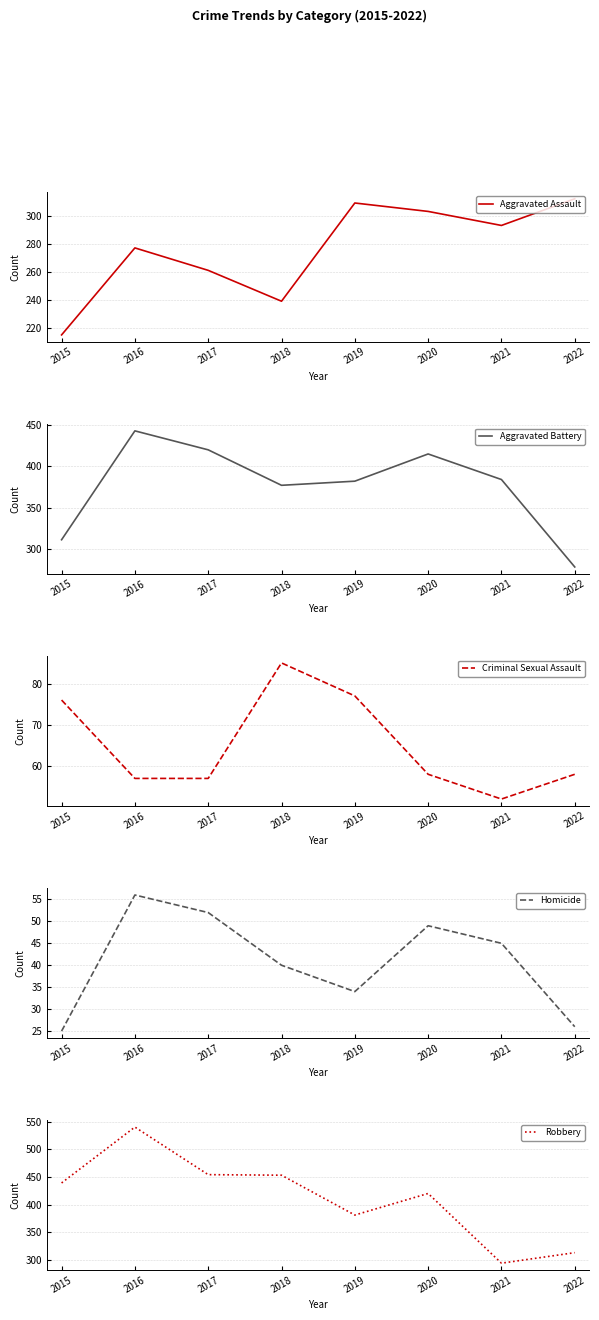

What is the difference between the highest and lowest values at 2020?

371